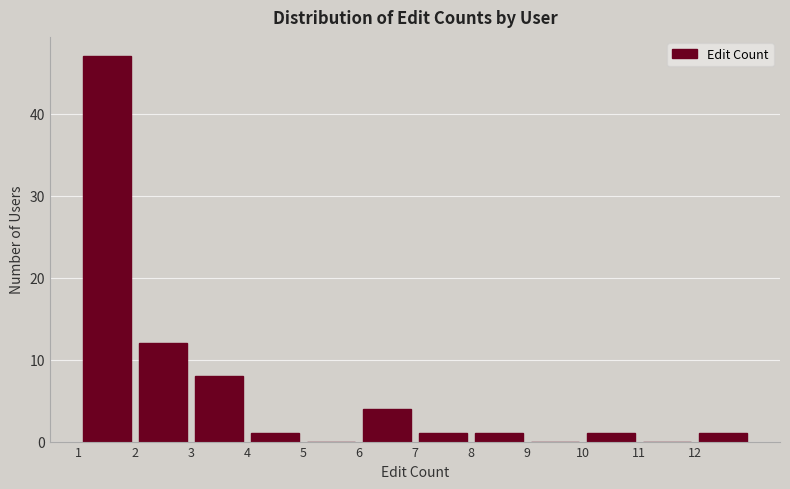

What is the height of the bar covering 7 to 8 on the x-axis? The values are not printed on the chart, so give them approximately, as read against the axis.

1